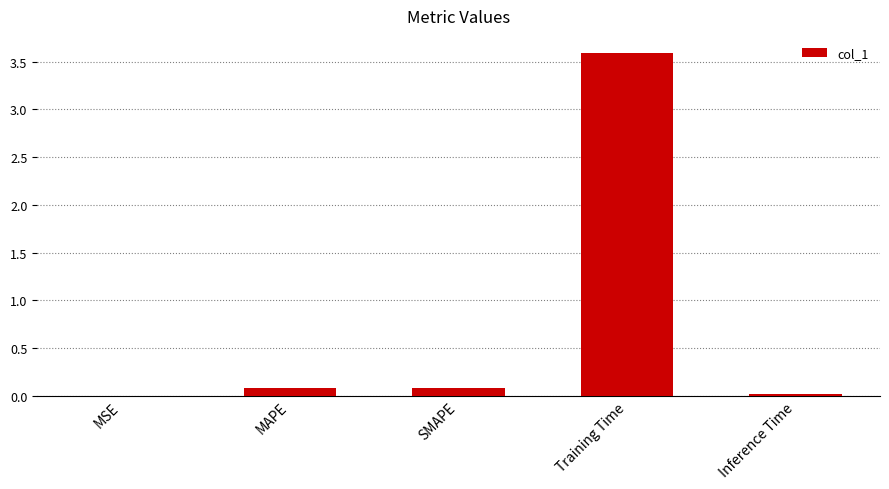

Which has a higher value, Training Time or MSE?

Training Time